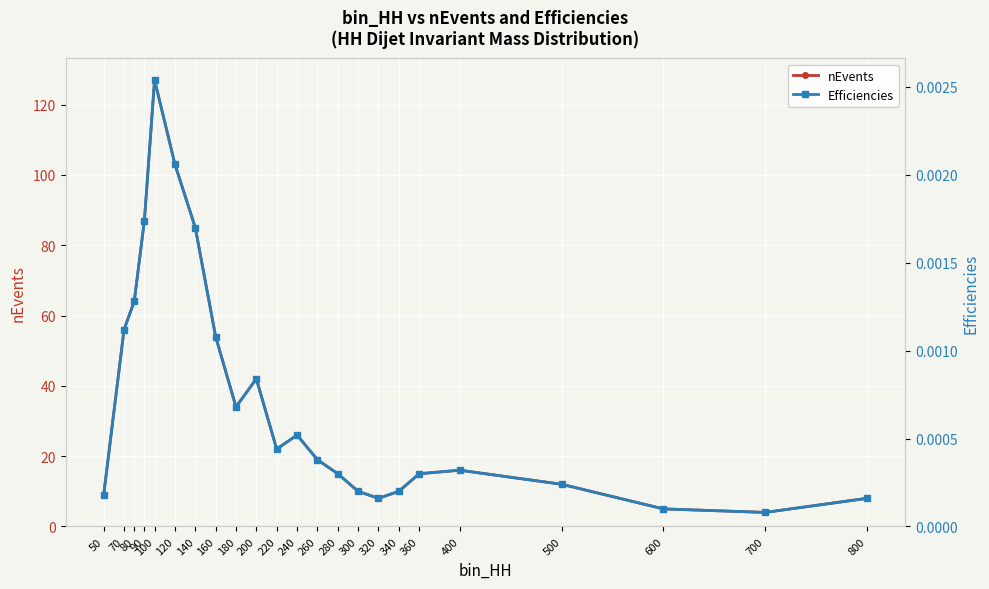

At how many categories does at least one series exceed 83?

4